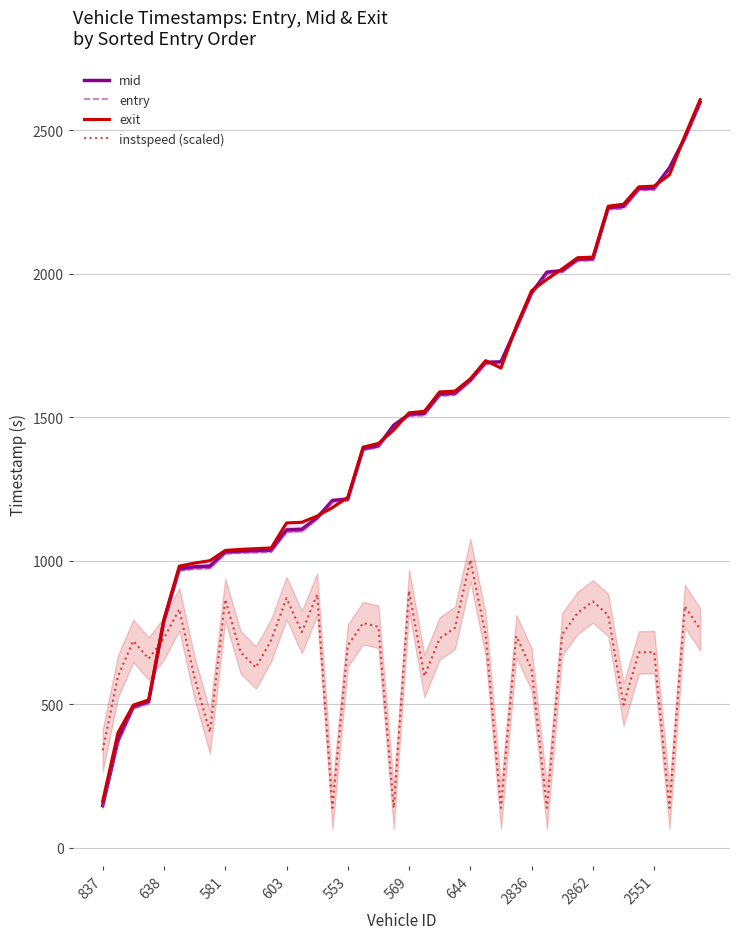

At which label does mid first exceed 1510?

569